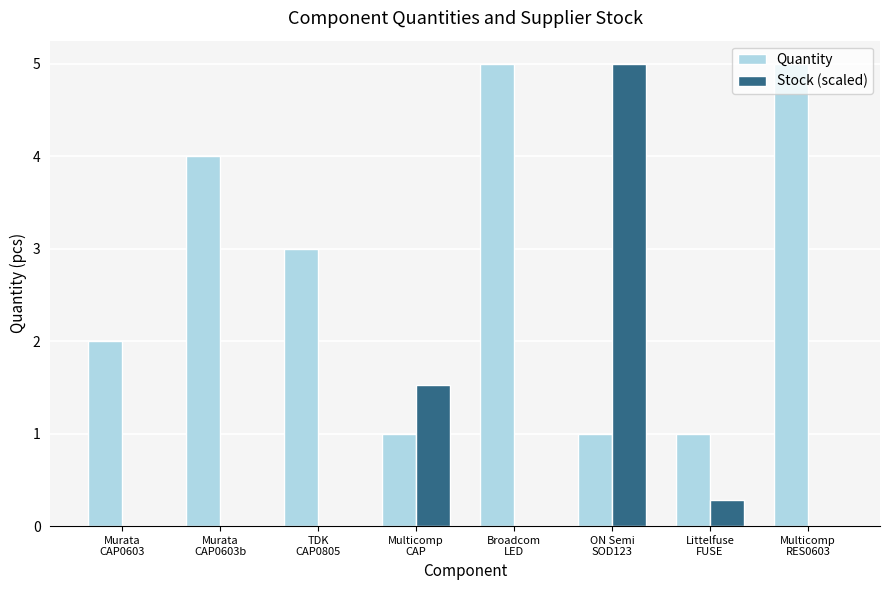

What is the maximum value shown in the chart?

5.0